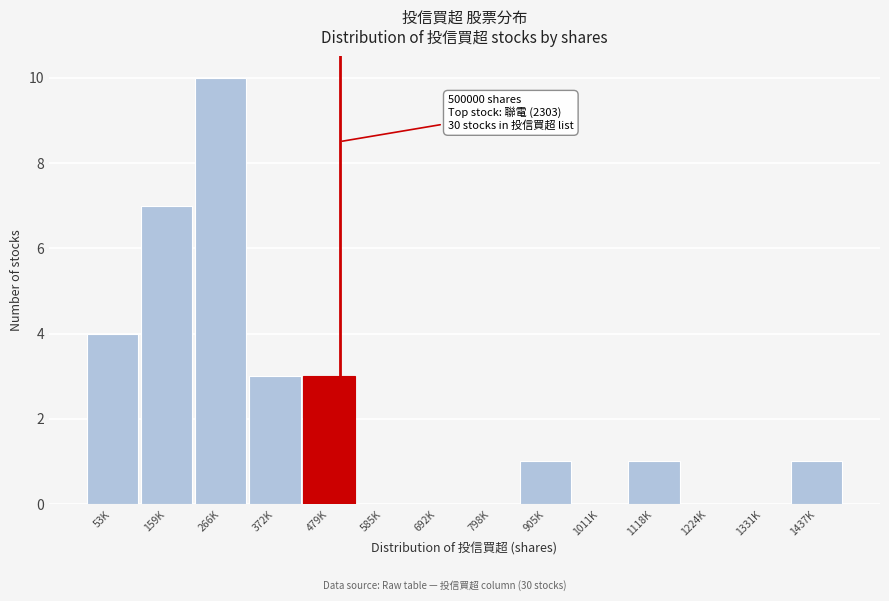

Reading right to left, list all the values displayed in this chart.

1437K=1	1331K=0	1224K=0	1118K=1	1011K=0	905K=1	798K=0	692K=0	585K=0	479K=3	372K=3	266K=10	159K=7	53K=4